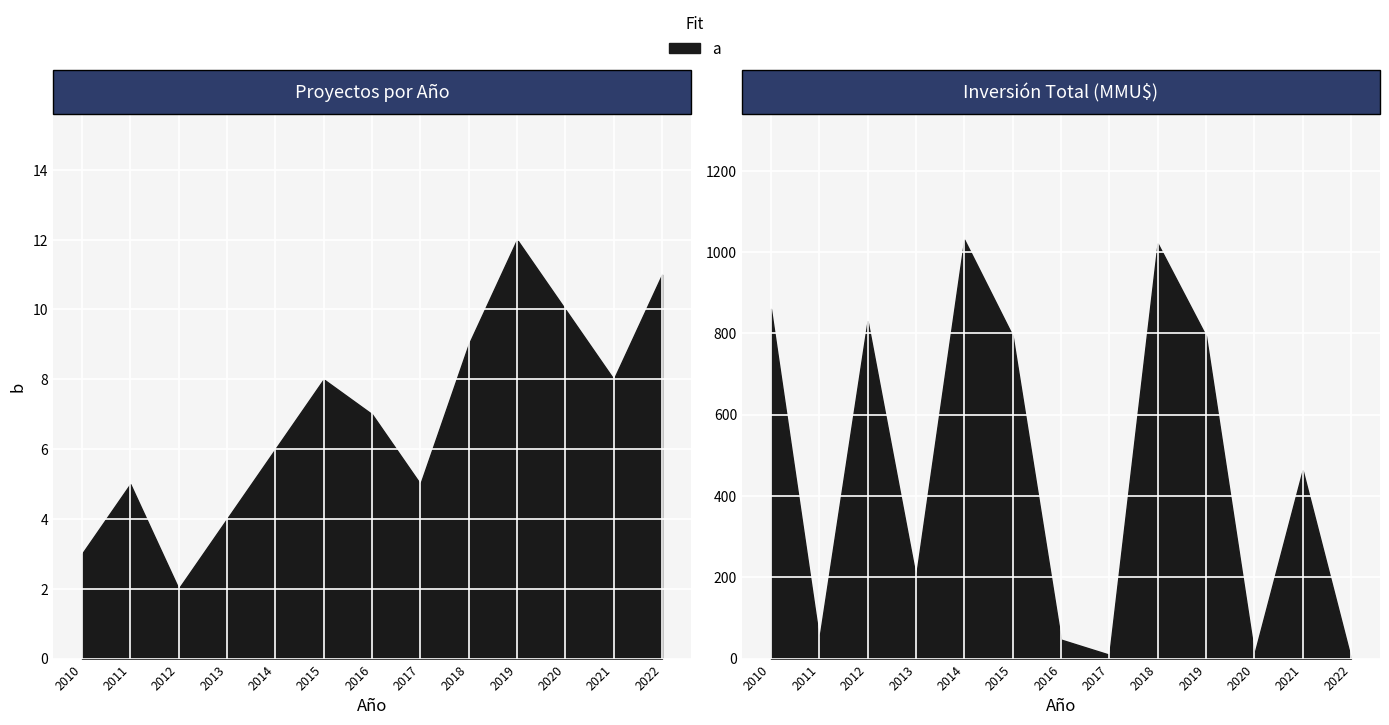

True or false: Inversión Total (MMU$) has more than 1 interior local peaks.

True